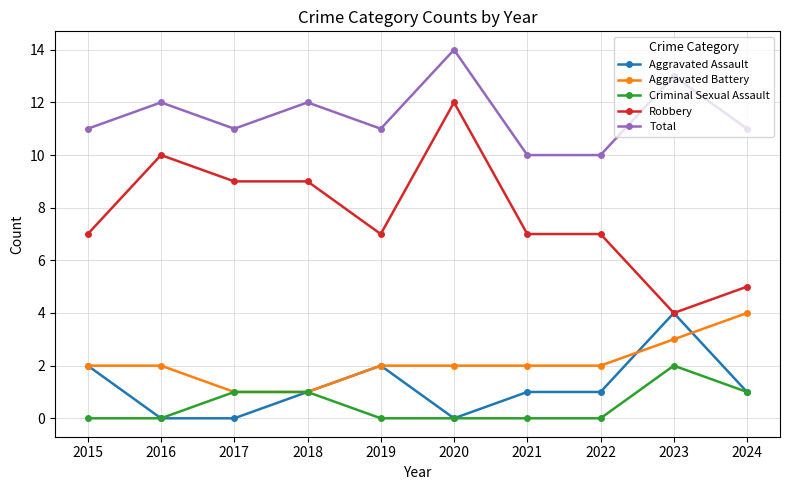

At 2022, list the series in order from smallest to largest.

Criminal Sexual Assault, Aggravated Assault, Aggravated Battery, Robbery, Total